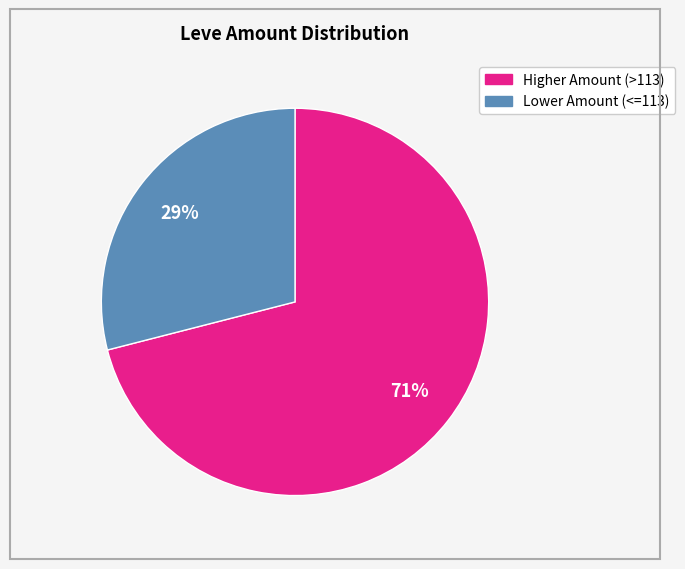

Is there a majority slice in this chart?

Yes